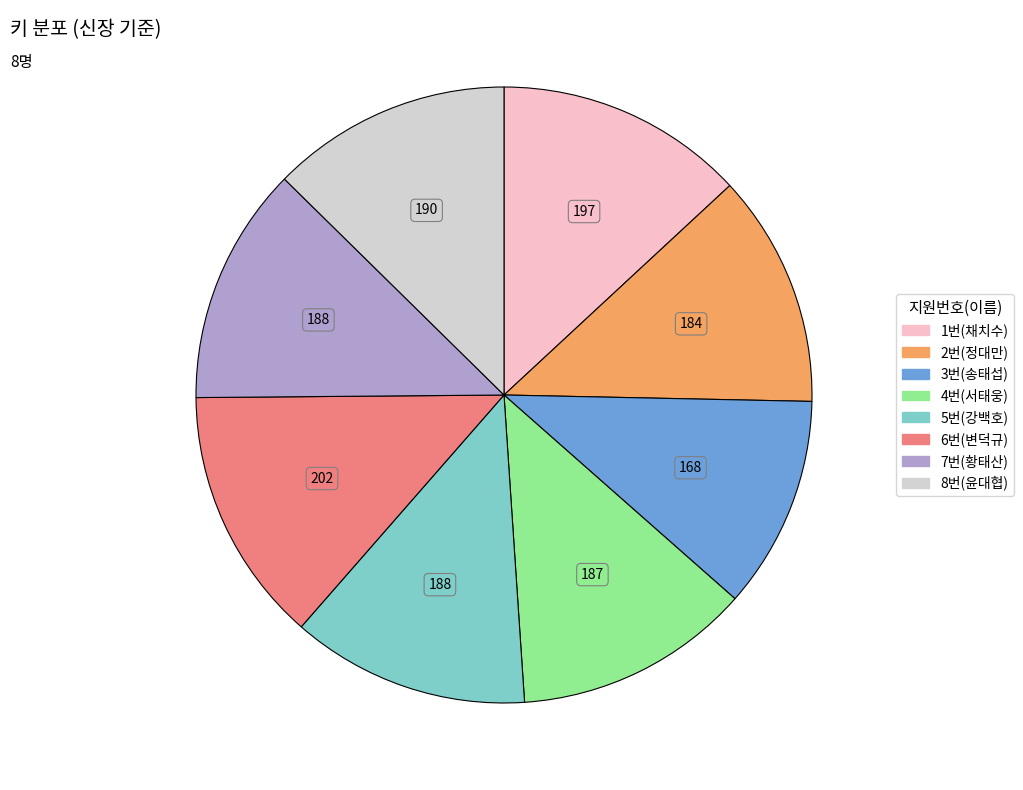

Which has a higher value, 6번(변덕규) or 3번(송태섭)?

6번(변덕규)